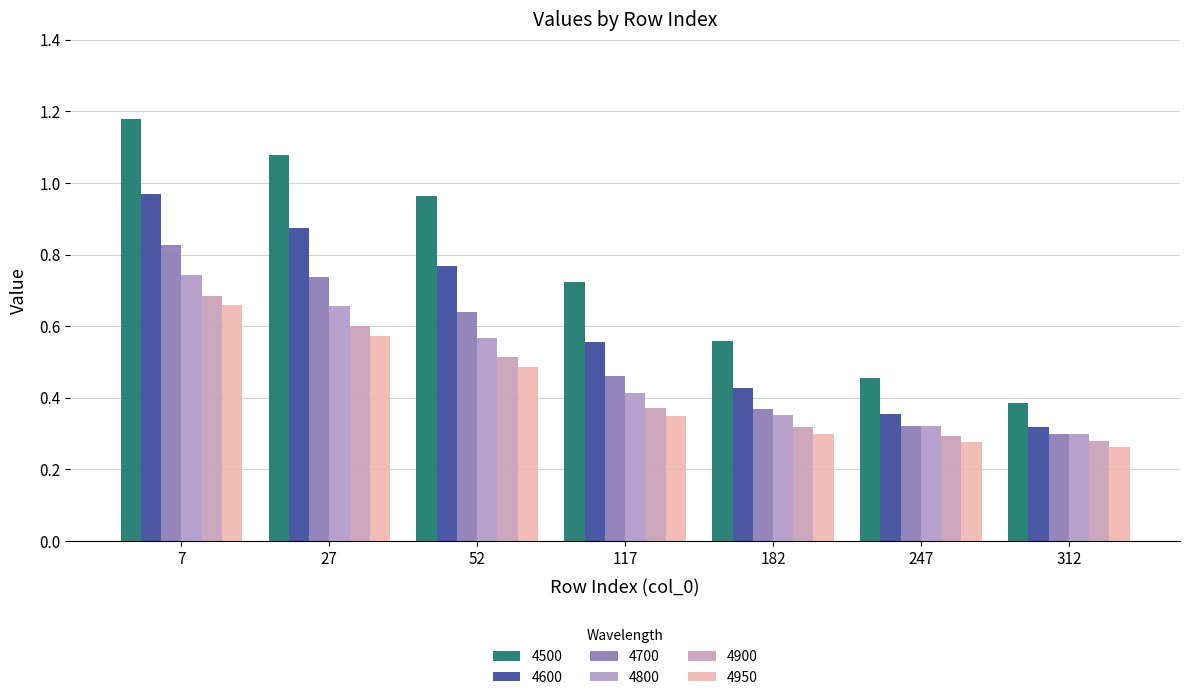

Which series has the largest total across all categories?

4500